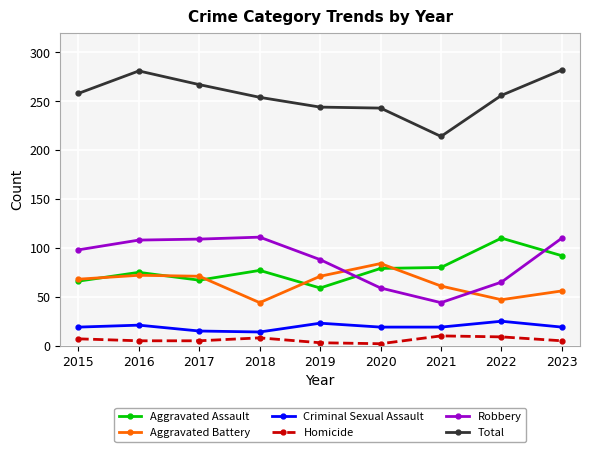

What are all the series names shown in the legend?

Aggravated Assault, Aggravated Battery, Criminal Sexual Assault, Homicide, Robbery, Total